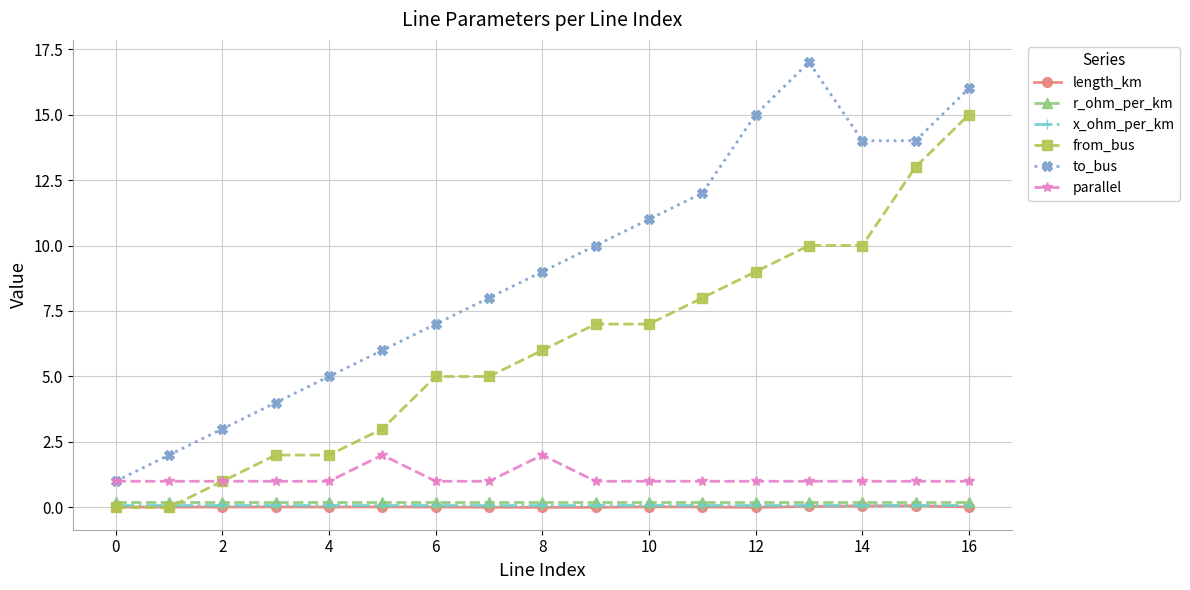

What are all the series names shown in the legend?

length_km, r_ohm_per_km, x_ohm_per_km, from_bus, to_bus, parallel